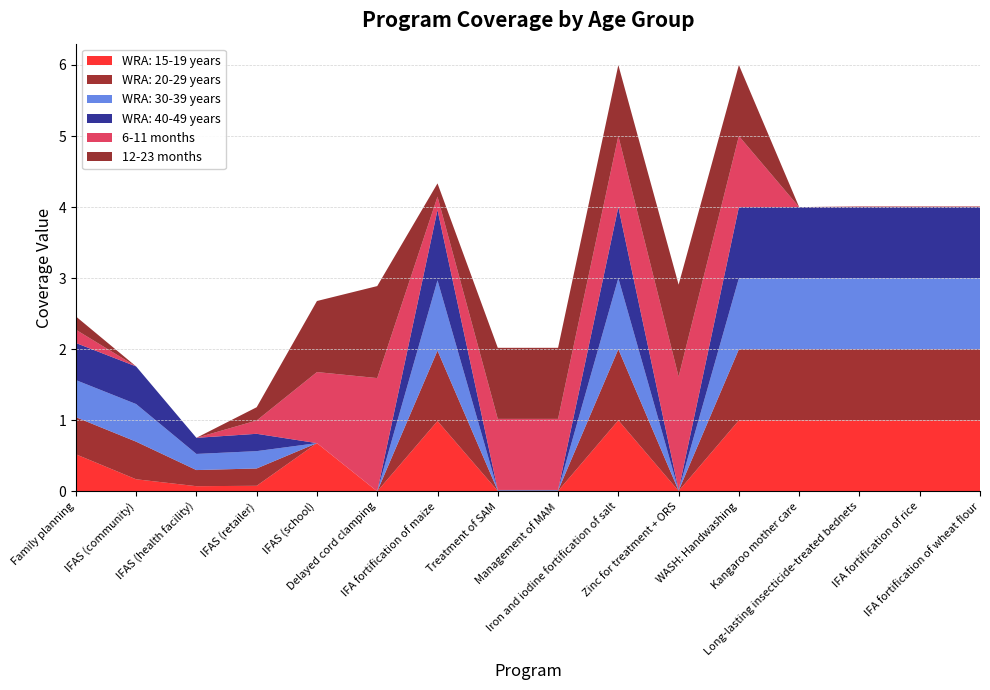

Reading right to left, what are all the values shown in this chart?

WRA: 15-19 years: IFA fortification of wheat flour=1.0	IFA fortification of rice=1.0	Long-lasting insecticide-treated bednets=1.0	Kangaroo mother care=1.0	WASH: Handwashing=1.0	Zinc for treatment + ORS=0.0	Iron and iodine fortification of salt=1.0	Management of MAM=0.0	Treatment of SAM=0.0	IFA fortification of maize=1.0	Delayed cord clamping=0.0	IFAS (school)=0.7	IFAS (retailer)=0.1	IFAS (health facility)=0.1	IFAS (community)=0.2	Family planning=0.5
WRA: 20-29 years: IFA fortification of wheat flour=1.0	IFA fortification of rice=1.0	Long-lasting insecticide-treated bednets=1.0	Kangaroo mother care=1.0	WASH: Handwashing=1.0	Zinc for treatment + ORS=0.0	Iron and iodine fortification of salt=1.0	Management of MAM=0.0	Treatment of SAM=0.0	IFA fortification of maize=1.0	Delayed cord clamping=0.0	IFAS (school)=0.0	IFAS (retailer)=0.2	IFAS (health facility)=0.2	IFAS (community)=0.5	Family planning=0.5
WRA: 30-39 years: IFA fortification of wheat flour=1.0	IFA fortification of rice=1.0	Long-lasting insecticide-treated bednets=1.0	Kangaroo mother care=1.0	WASH: Handwashing=1.0	Zinc for treatment + ORS=0.0	Iron and iodine fortification of salt=1.0	Management of MAM=0.0	Treatment of SAM=0.0	IFA fortification of maize=1.0	Delayed cord clamping=0.0	IFAS (school)=0.0	IFAS (retailer)=0.2	IFAS (health facility)=0.2	IFAS (community)=0.5	Family planning=0.5
WRA: 40-49 years: IFA fortification of wheat flour=1.0	IFA fortification of rice=1.0	Long-lasting insecticide-treated bednets=1.0	Kangaroo mother care=1.0	WASH: Handwashing=1.0	Zinc for treatment + ORS=0.0	Iron and iodine fortification of salt=1.0	Management of MAM=0.0	Treatment of SAM=0.0	IFA fortification of maize=1.0	Delayed cord clamping=0.0	IFAS (school)=0.0	IFAS (retailer)=0.2	IFAS (health facility)=0.2	IFAS (community)=0.5	Family planning=0.5
6-11 months: IFA fortification of wheat flour=0.0	IFA fortification of rice=0.0	Long-lasting insecticide-treated bednets=0.0	Kangaroo mother care=0.0	WASH: Handwashing=1.0	Zinc for treatment + ORS=1.6	Iron and iodine fortification of salt=1.0	Management of MAM=1.0	Treatment of SAM=1.0	IFA fortification of maize=0.2	Delayed cord clamping=1.6	IFAS (school)=1.0	IFAS (retailer)=0.2	IFAS (health facility)=0.0	IFAS (community)=0.0	Family planning=0.2
12-23 months: IFA fortification of wheat flour=0.0	IFA fortification of rice=0.0	Long-lasting insecticide-treated bednets=0.0	Kangaroo mother care=0.0	WASH: Handwashing=1.0	Zinc for treatment + ORS=1.3	Iron and iodine fortification of salt=1.0	Management of MAM=1.0	Treatment of SAM=1.0	IFA fortification of maize=0.2	Delayed cord clamping=1.3	IFAS (school)=1.0	IFAS (retailer)=0.2	IFAS (health facility)=0.0	IFAS (community)=0.0	Family planning=0.2